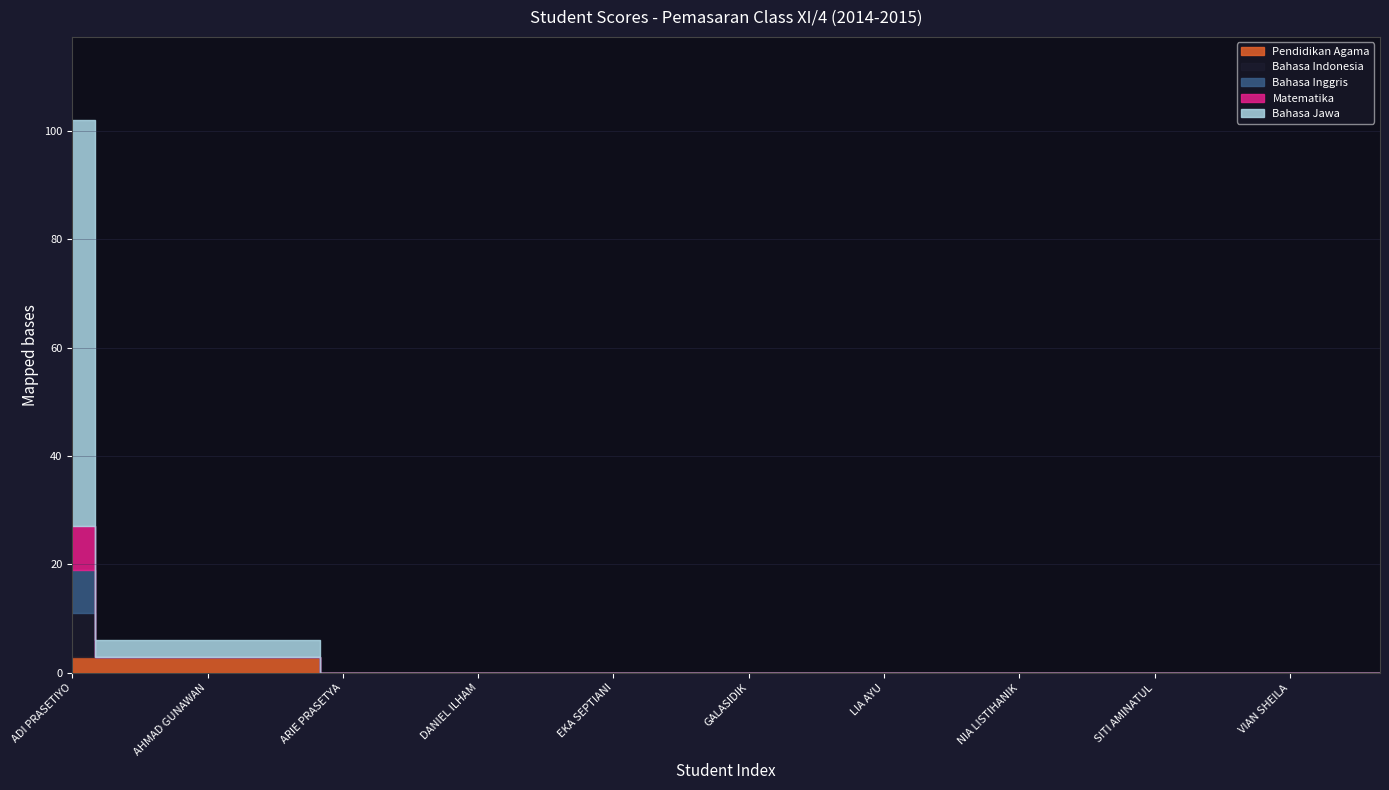

How many lines are shown in the chart?

5